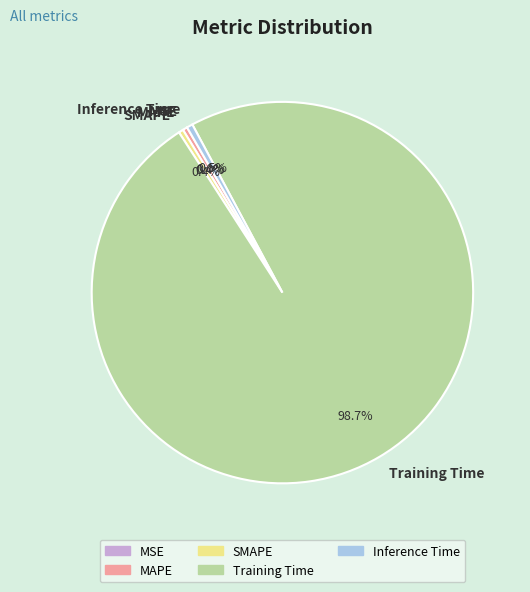

Is SMAPE the majority of the pie?

No